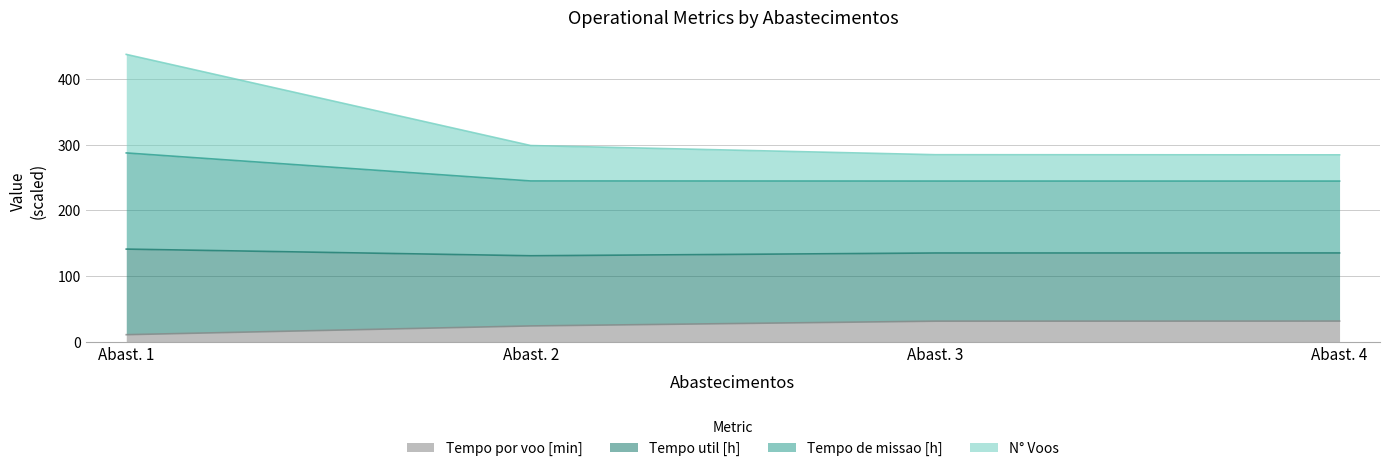

True or false: Tempo de missao [h] and Capacidade operacional [ha/h] intersect in this chart.

False